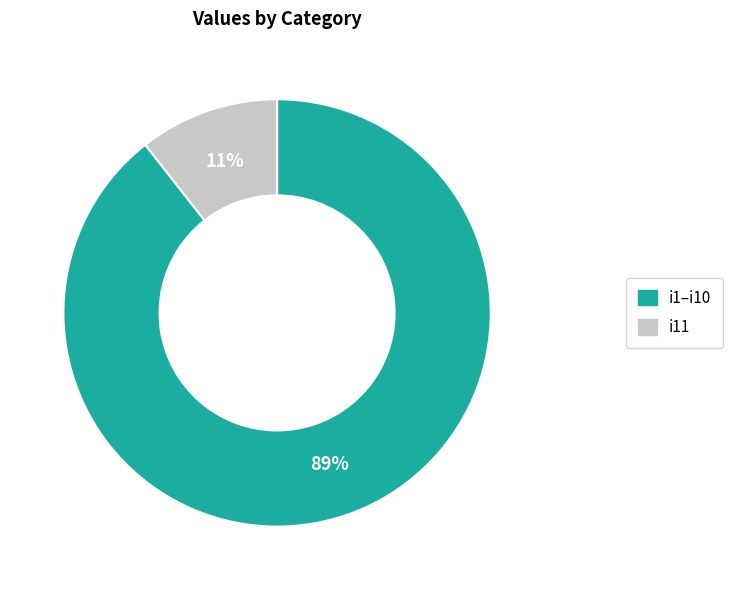

To the nearest percent, what is the average slice percentage?

50%